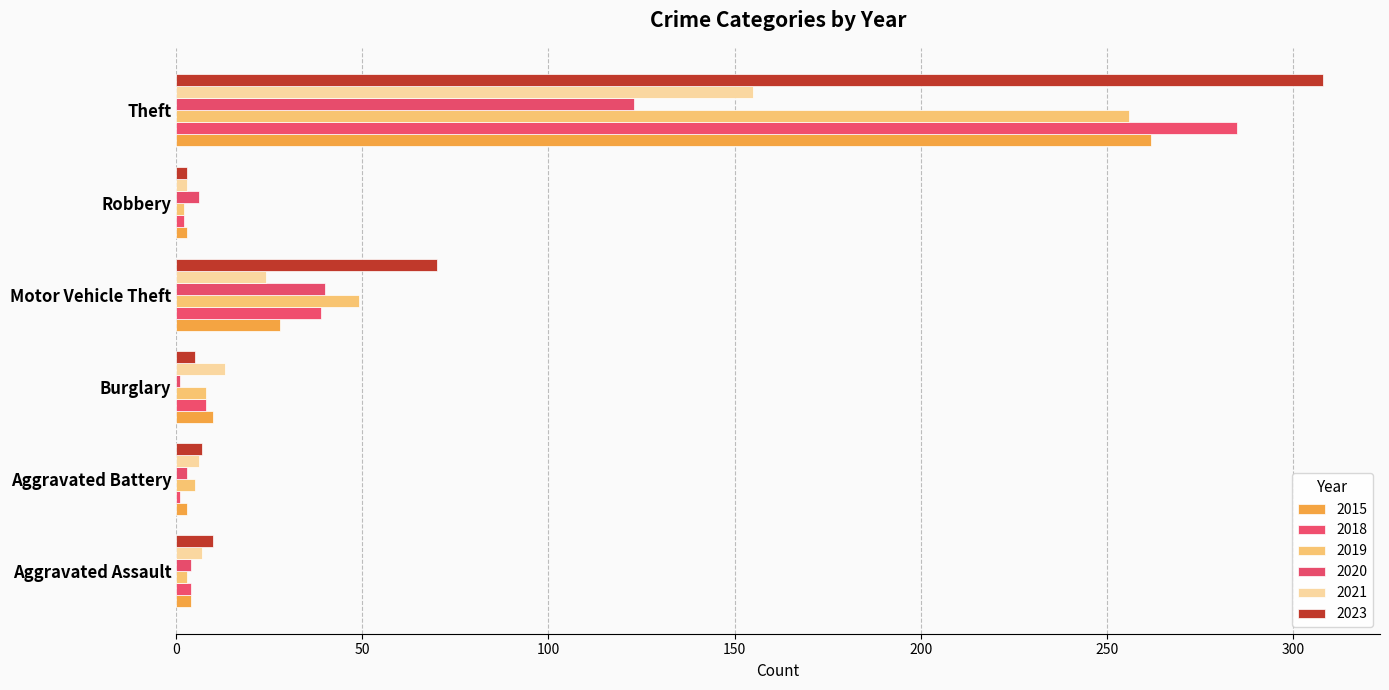

What is the difference between the maximum and minimum values in the 2018 series?

284